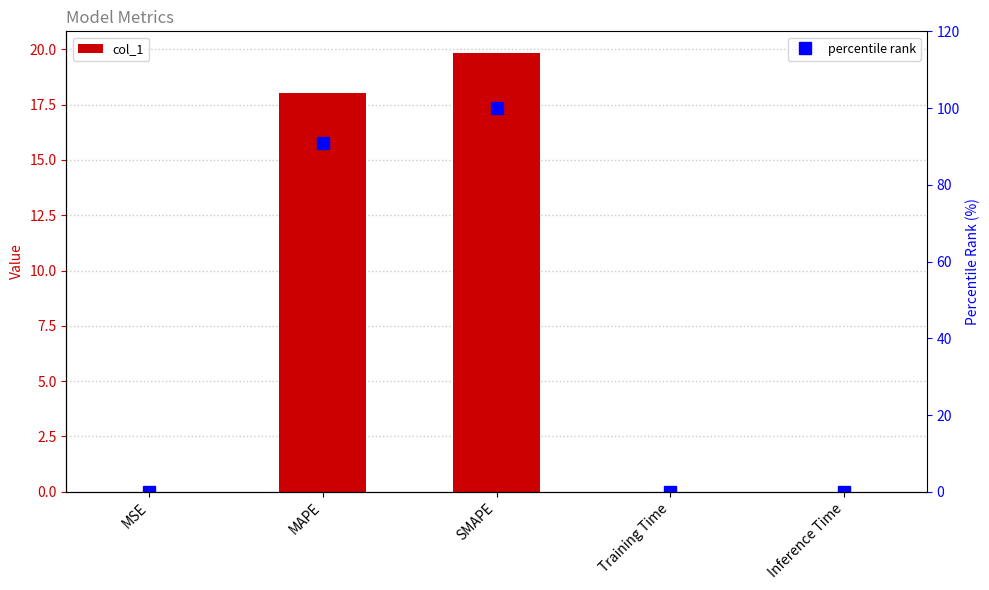

What is the sum of all col_1 values?

37.9